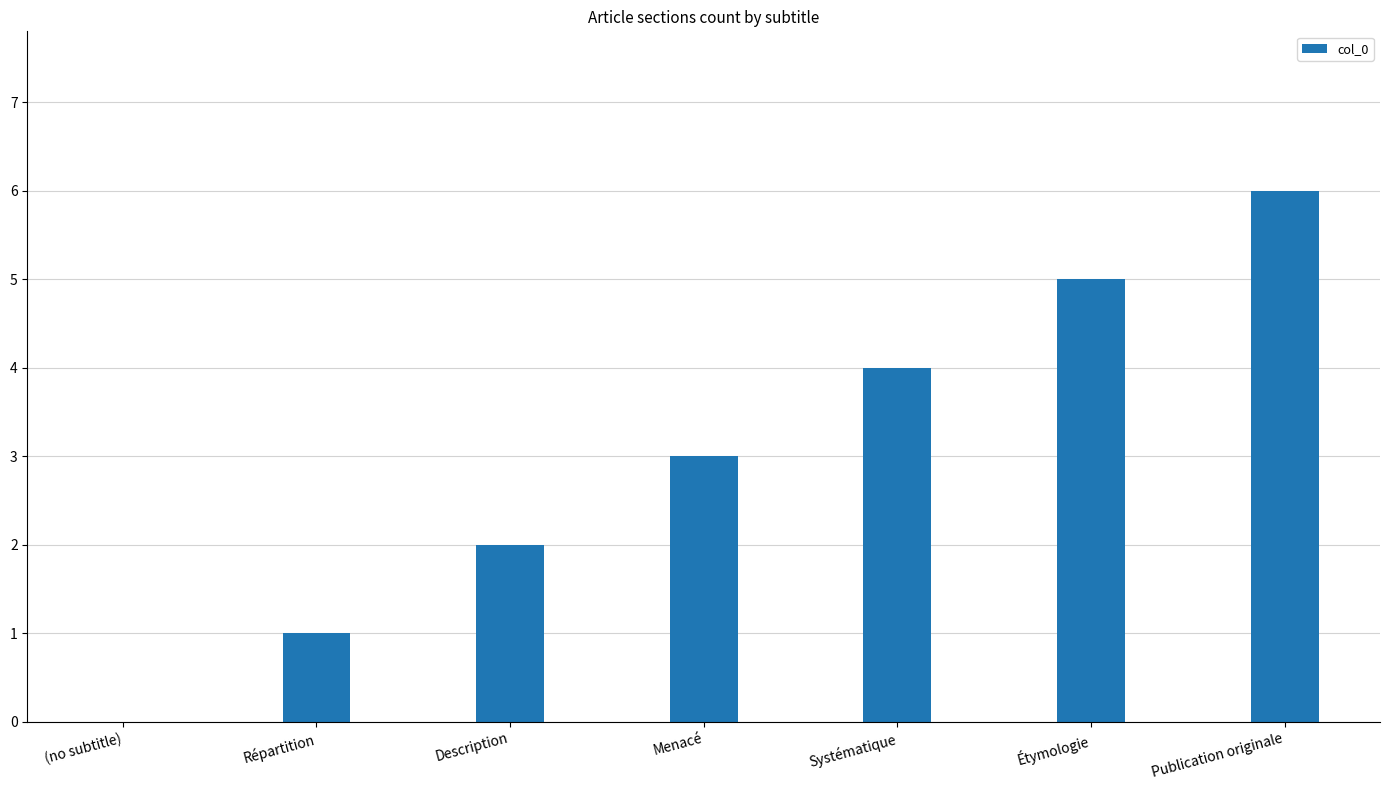

What is the maximum value shown in the chart?

6